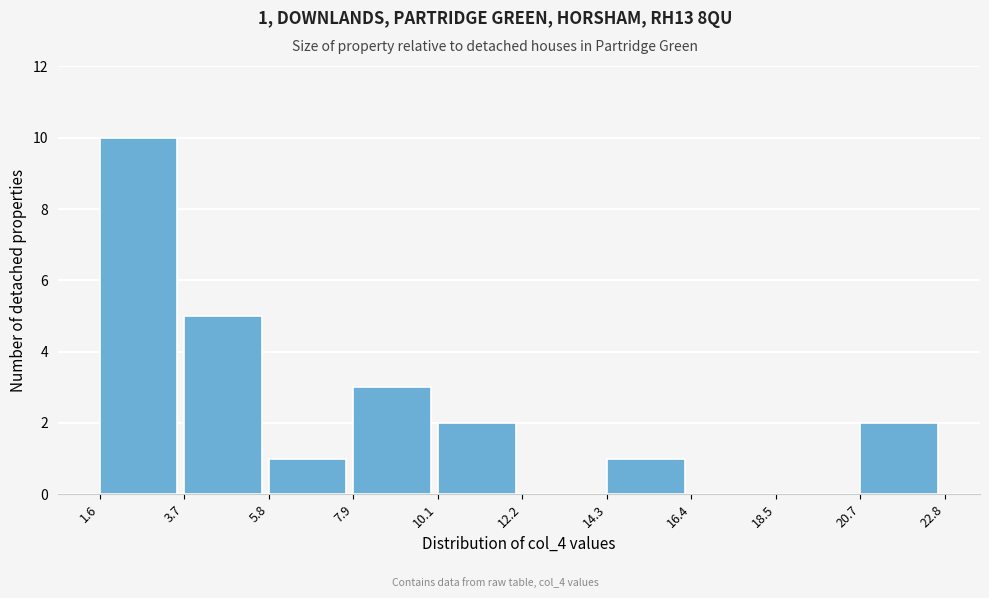

Over which range of the x-axis is the bar tallest?

1.6 to 3.7